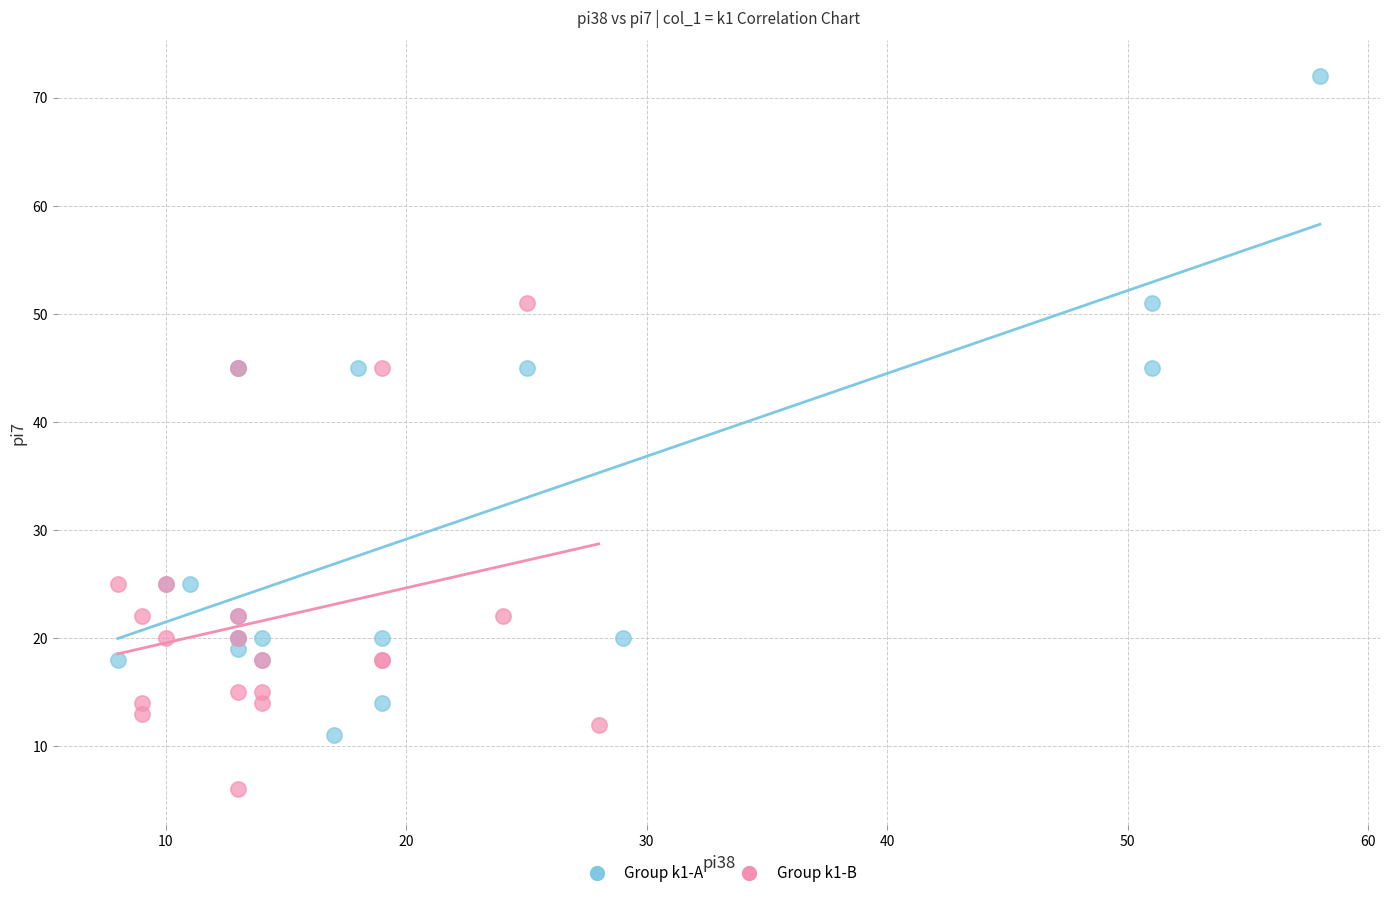

What are all the series names shown in the legend?

Group k1-A, Group k1-B